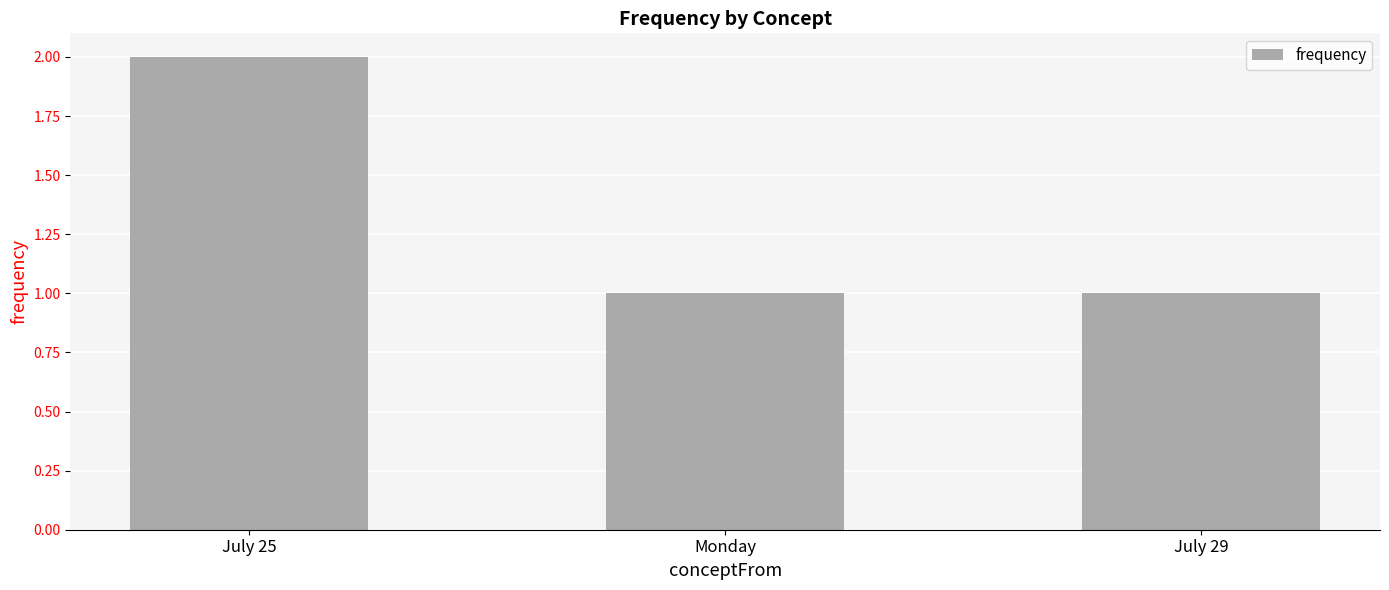

Which category has the highest value across all series?

July 25